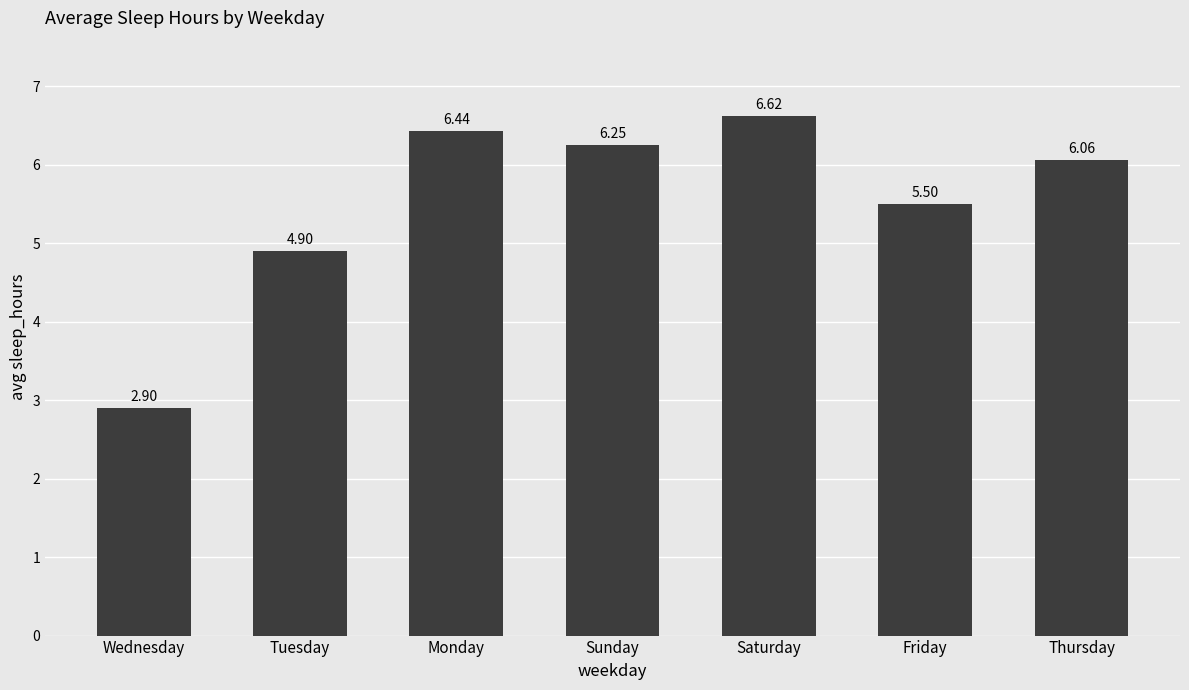

Where does the data first go above 6?

Monday